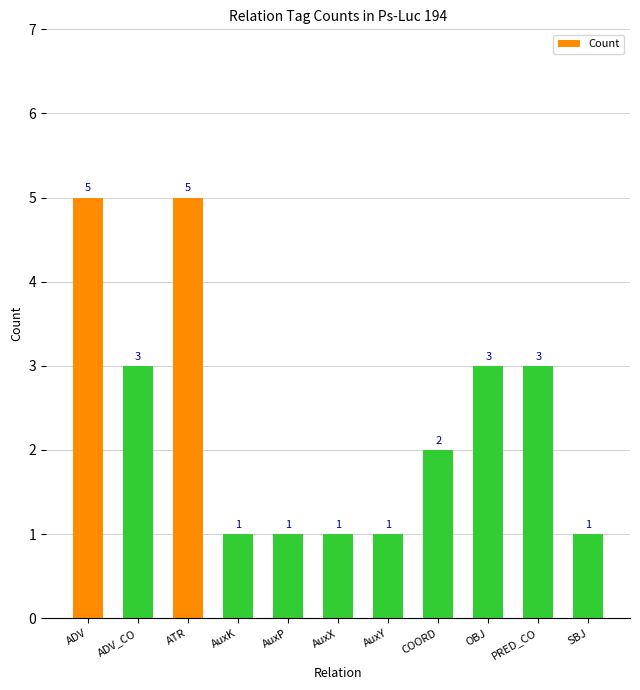

Does the chart contain stacked bars?

No